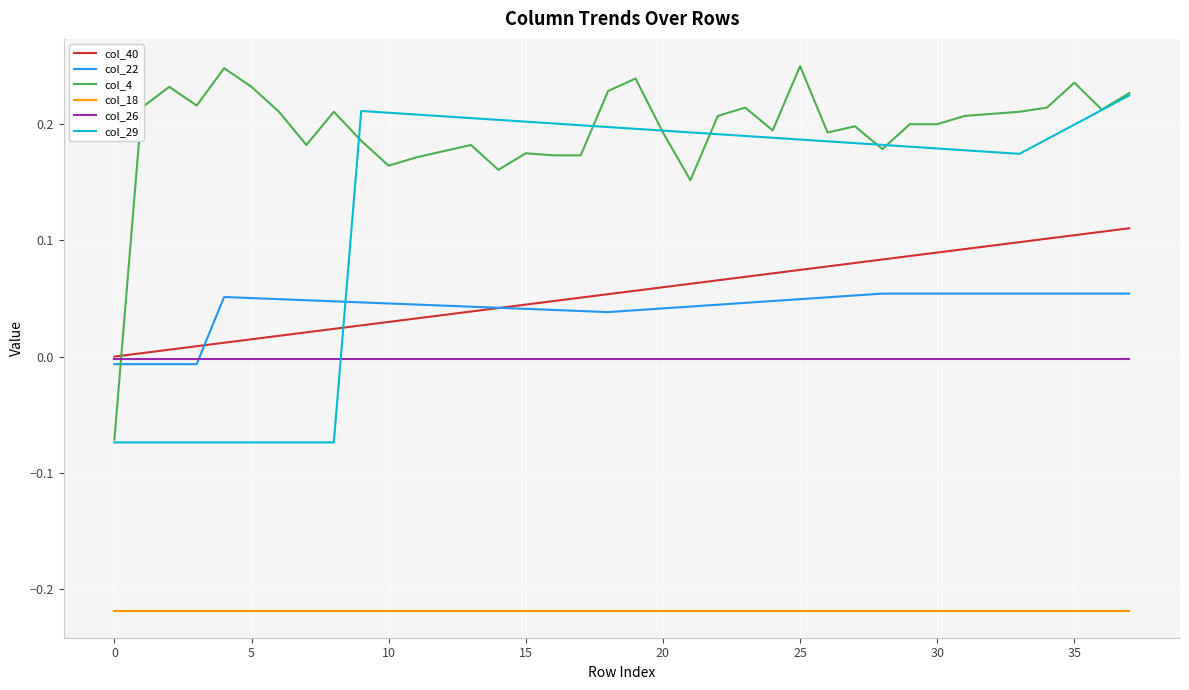

List the series in order of their peak value, highest first.

col_4, col_29, col_40, col_22, col_26, col_18